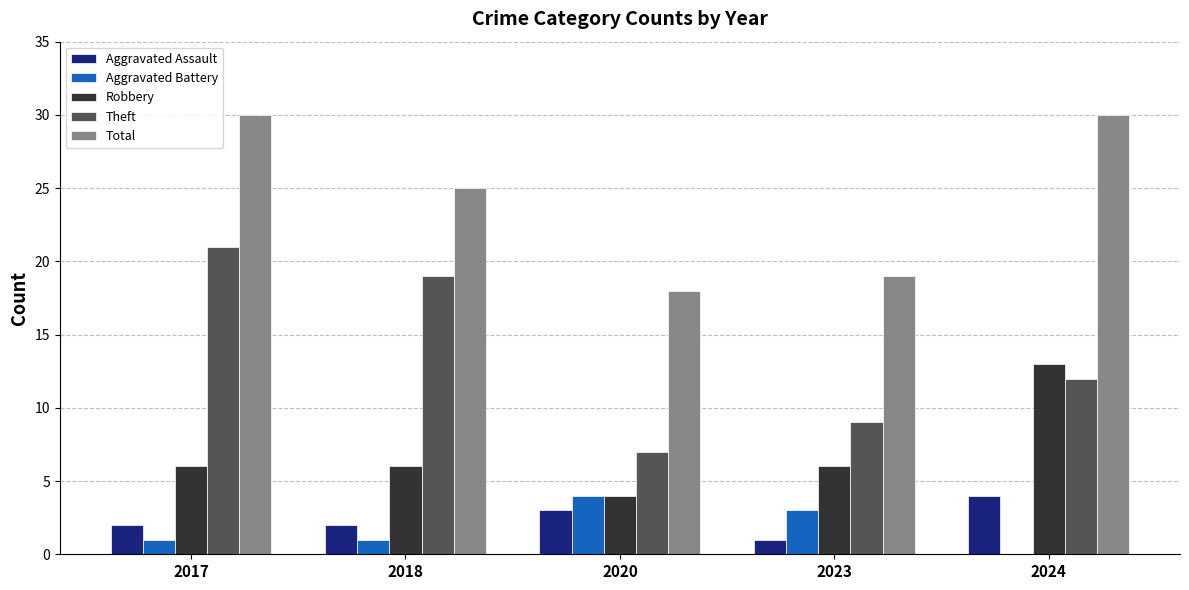

Between 2017 and 2018, which series saw the biggest shift?

Total